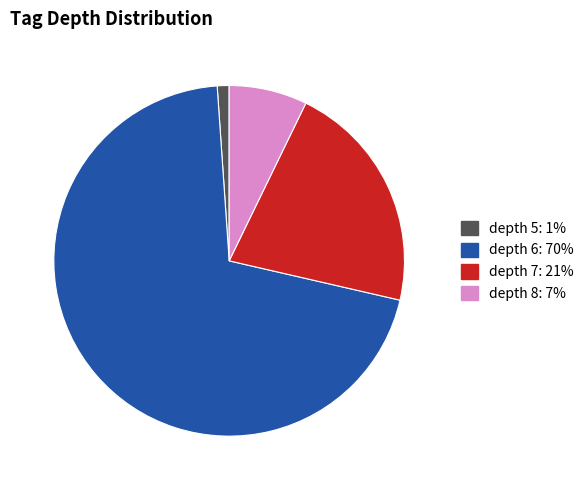

Does any single category account for the majority?

Yes